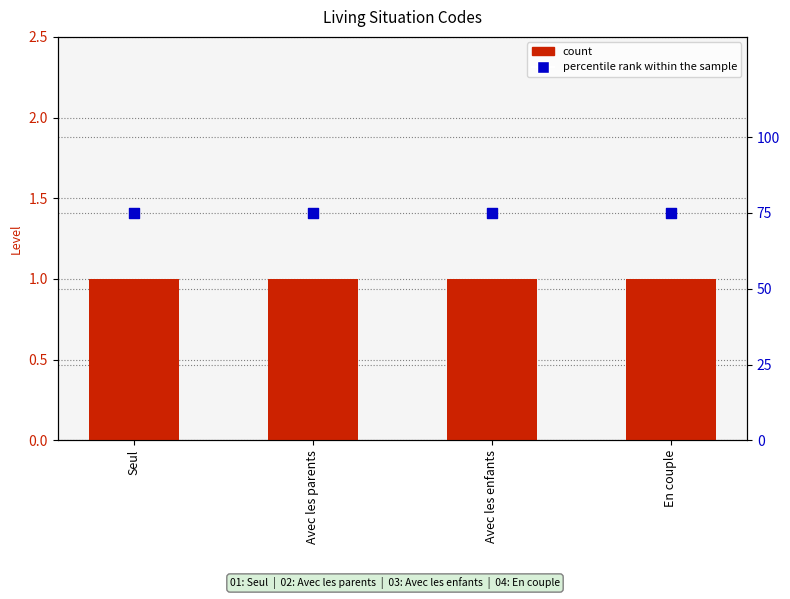

Which series reaches the maximum Y coordinate?

percentile rank within the sample